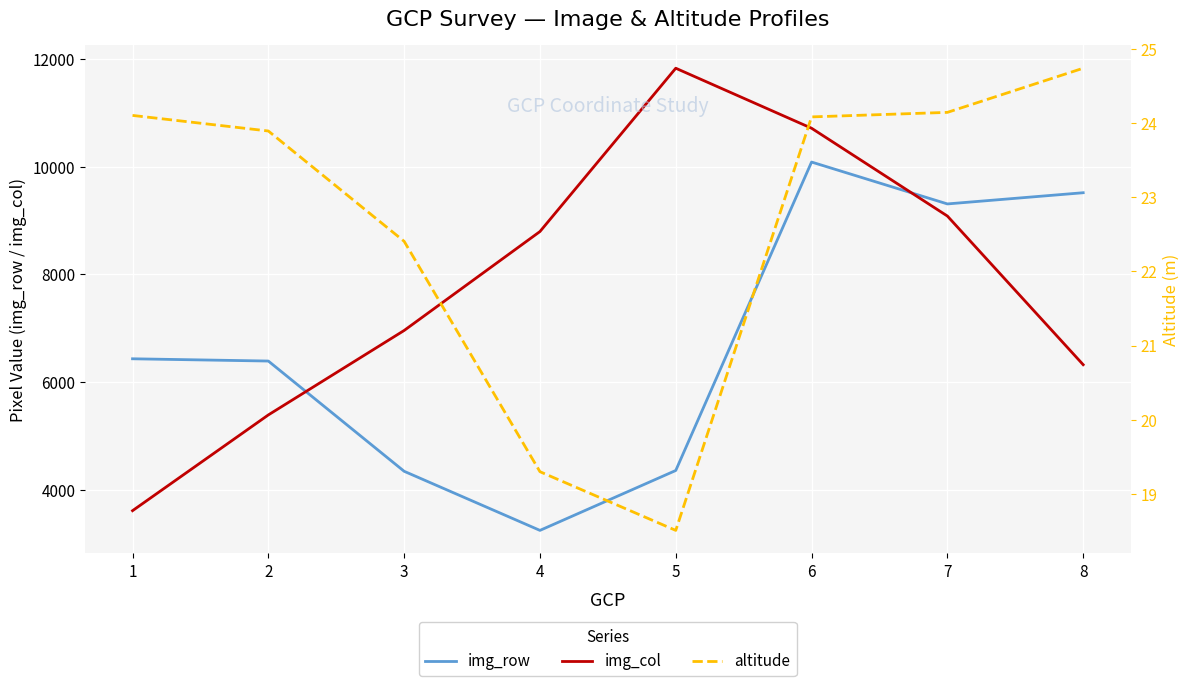

What is the value of the altitude point at the 5th from the left?

18.5